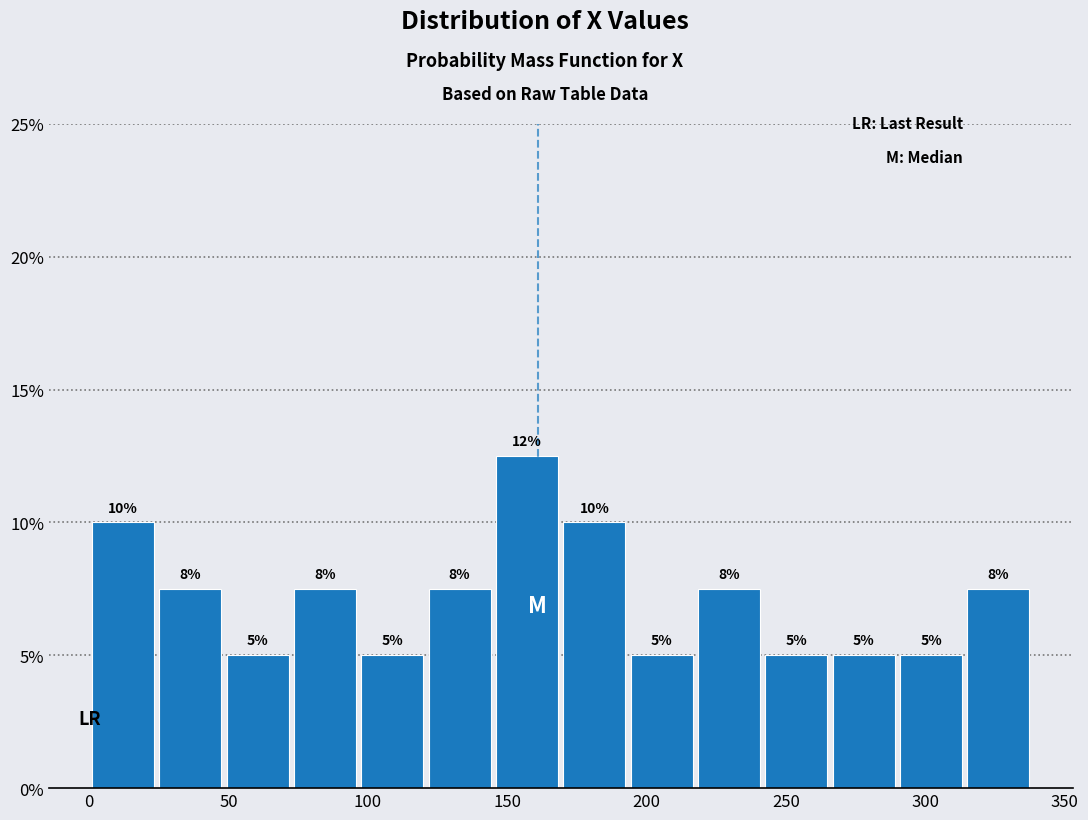

Over which range of the x-axis is the bar tallest?

145 to 170